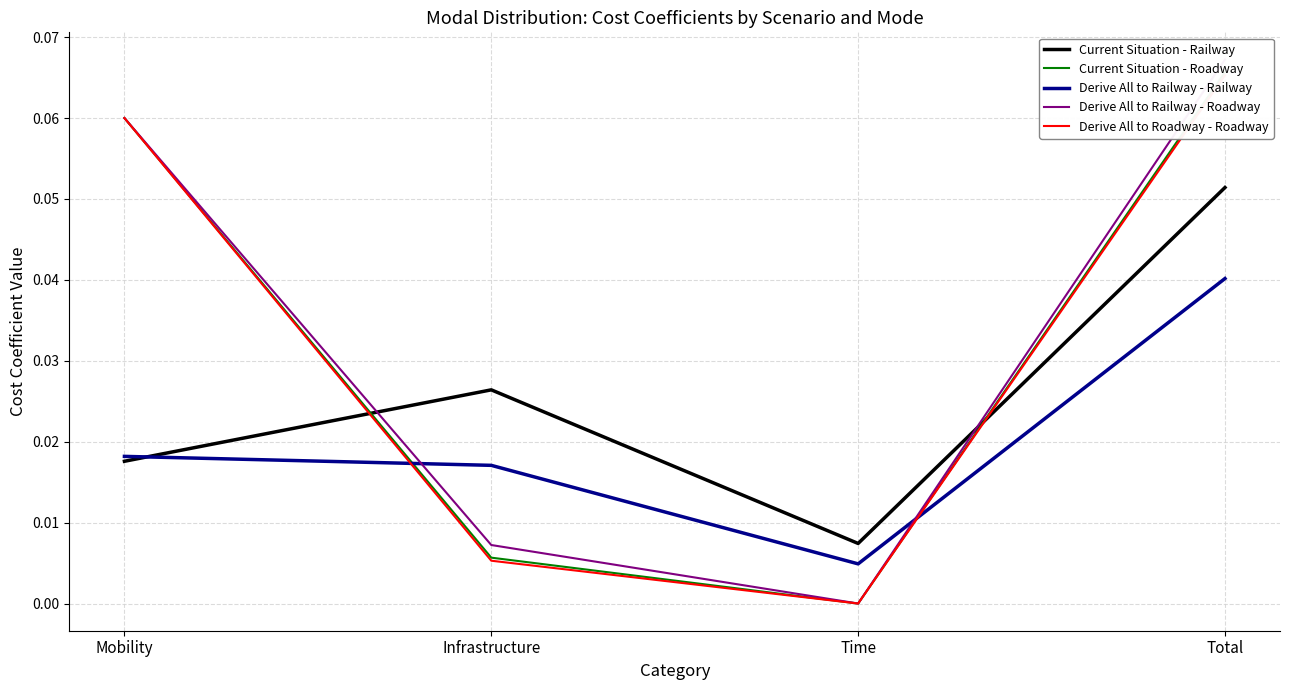

How many lines are shown in the chart?

5